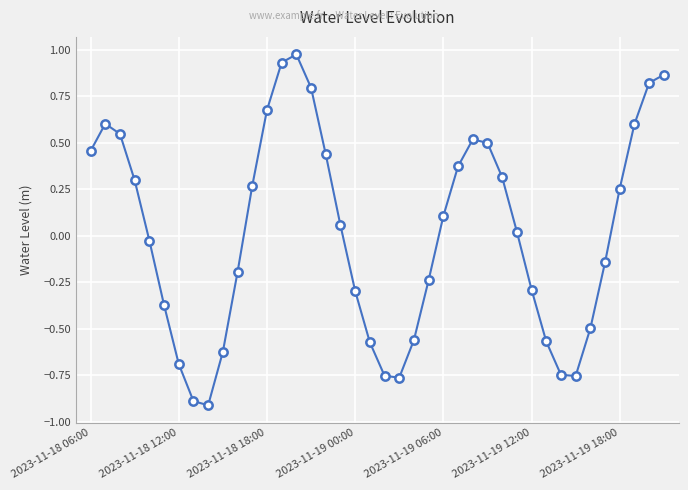

What is the difference between the maximum and second lowest values?

1.9